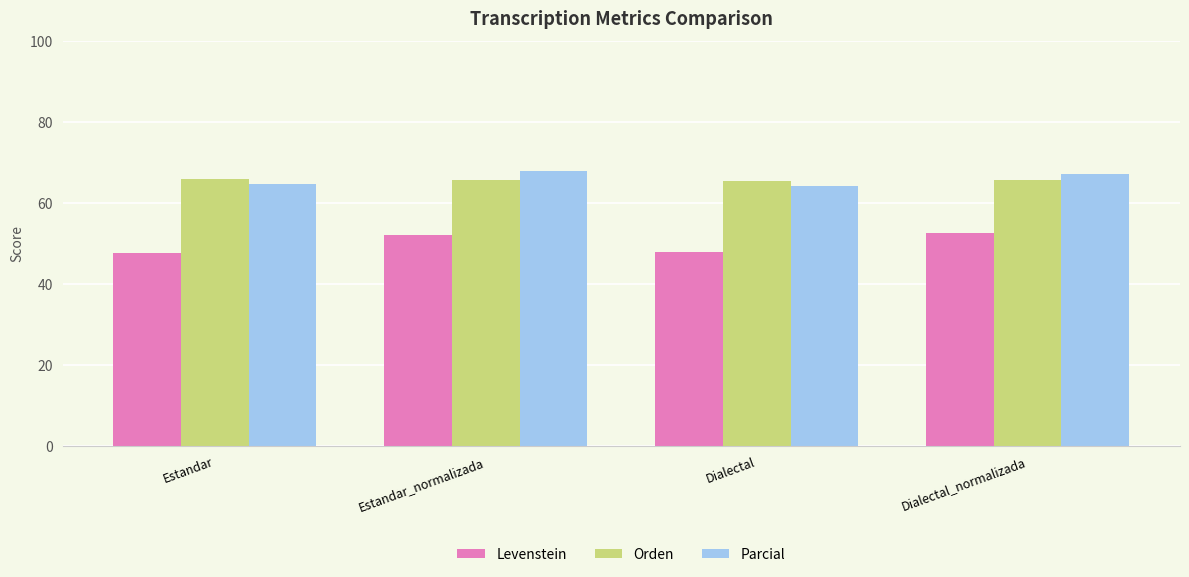

The value of Levenstein at Estandar_normalizada is 52.2. True or false?

True